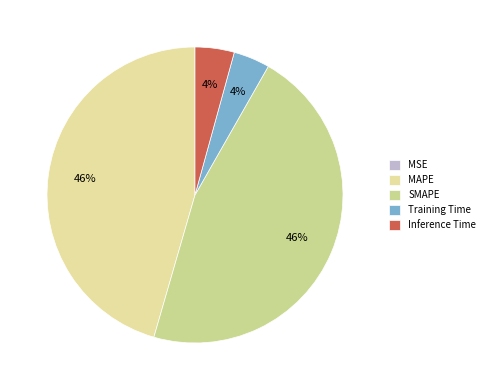

Does any single category account for the majority?

No